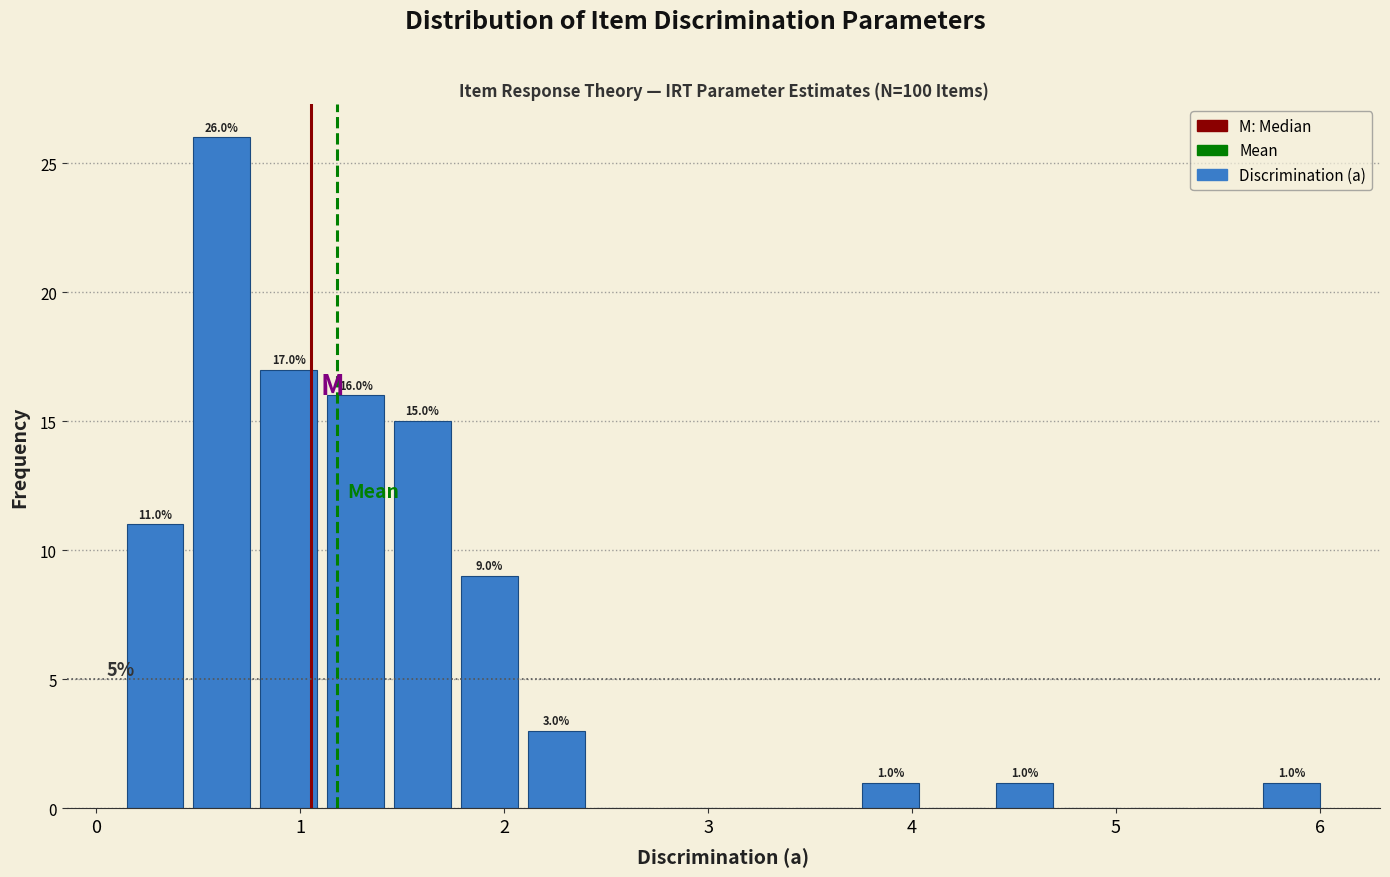

Read against the x-axis, roughly where is the centre of the tallest bar?

0.6